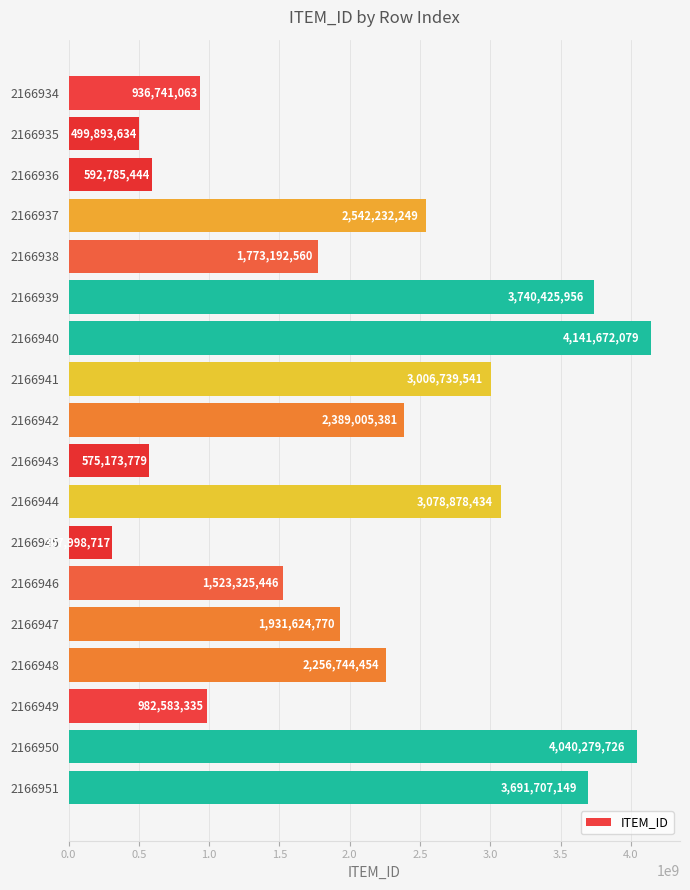

What is the change in value from 2166936 to 2166945?

-284786727